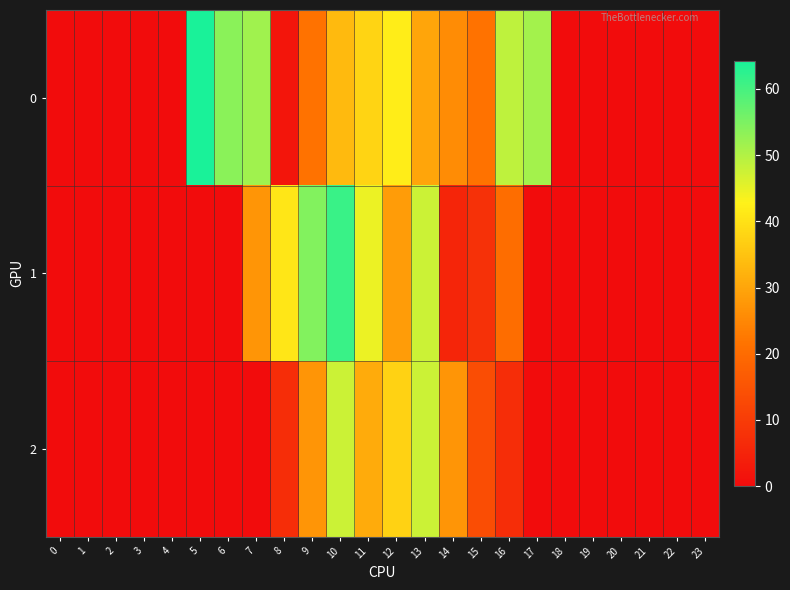

Rank the series by their average value, from highest to lowest.

0, 1, 2